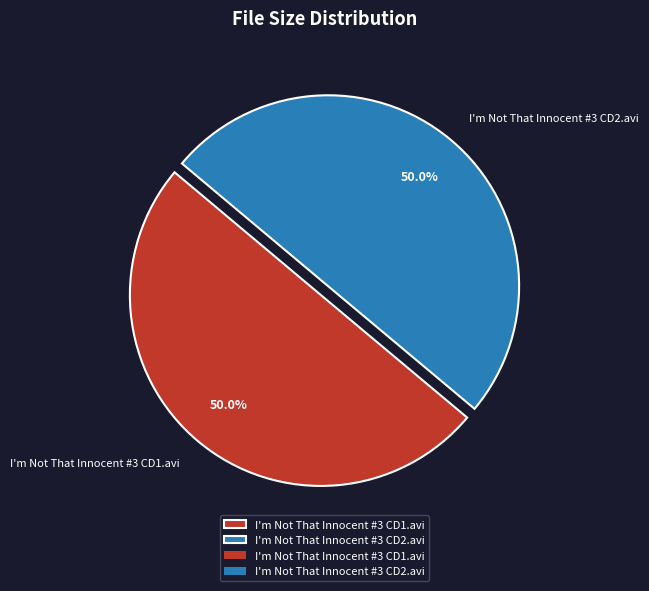

What percentage do I'm Not That Innocent #3 CD1.avi and I'm Not That Innocent #3 CD2.avi together represent?

100.0%